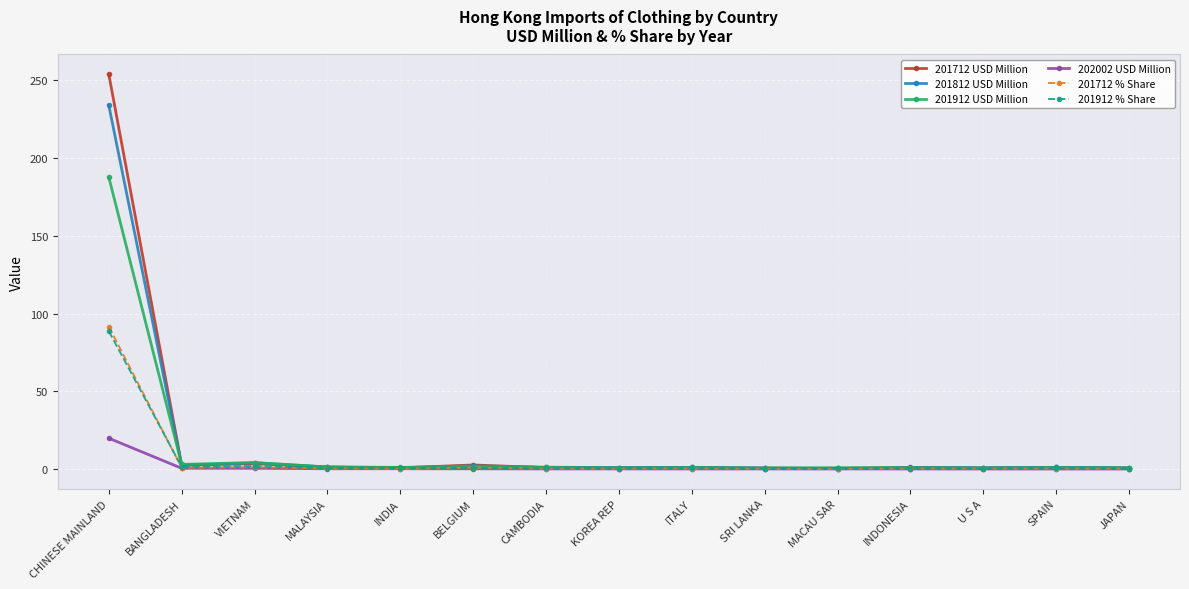

Which series has the widest spread of values?

201712 USD Million